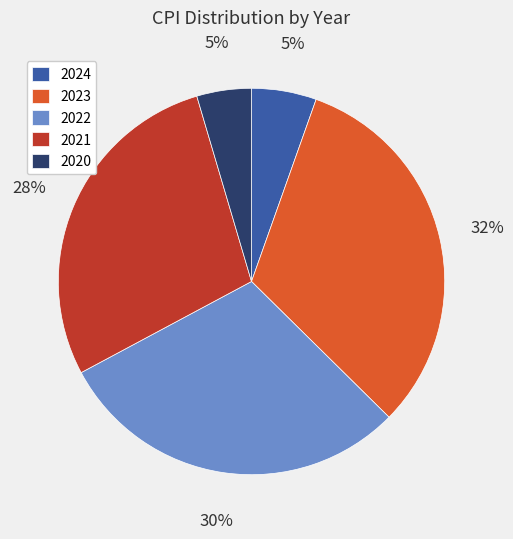

The 2021 slice represents 23% of the pie. True or false?

False